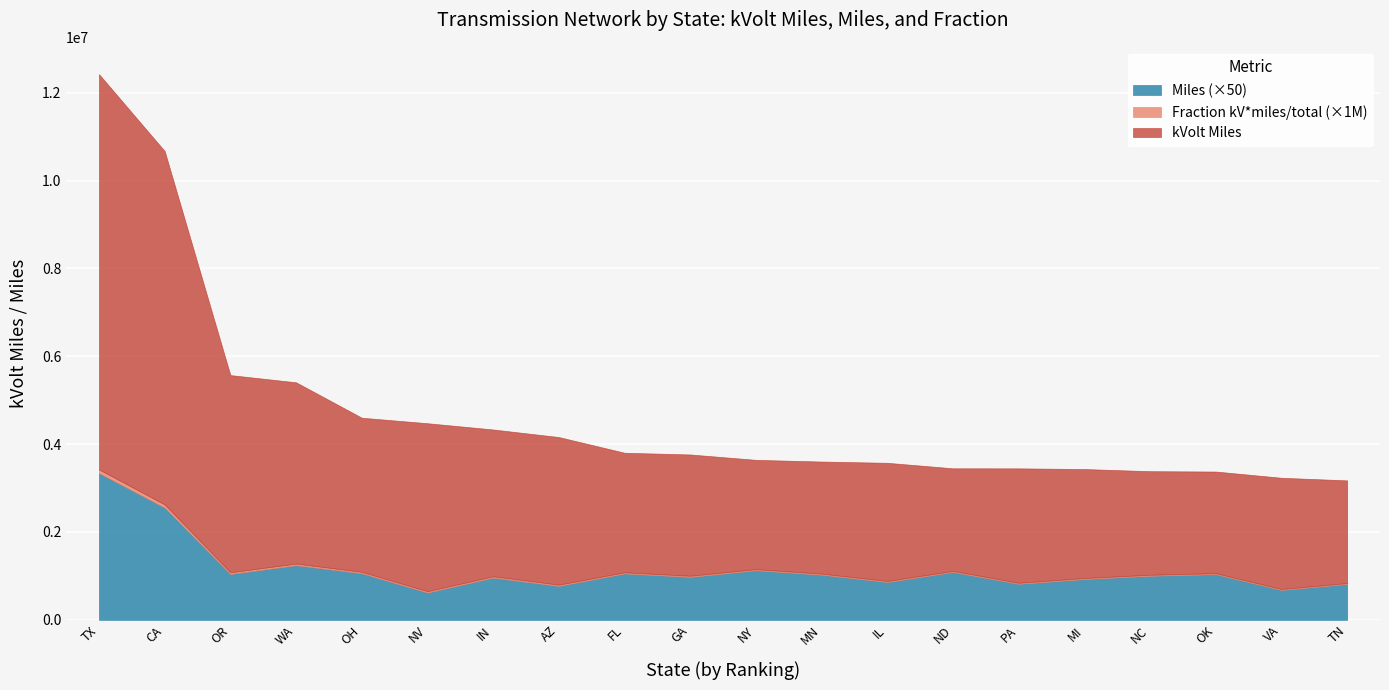

Rank the series at TX from lowest to highest value.

Fraction kV*miles / total, Miles, kVolt Miles